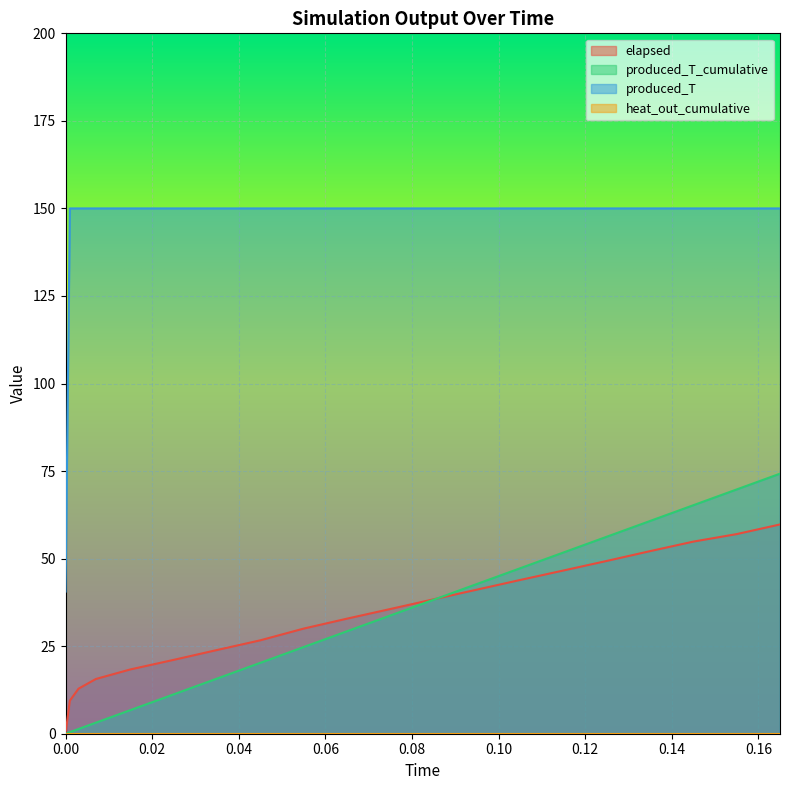

What is the label of the 4th point from the left?

0.007